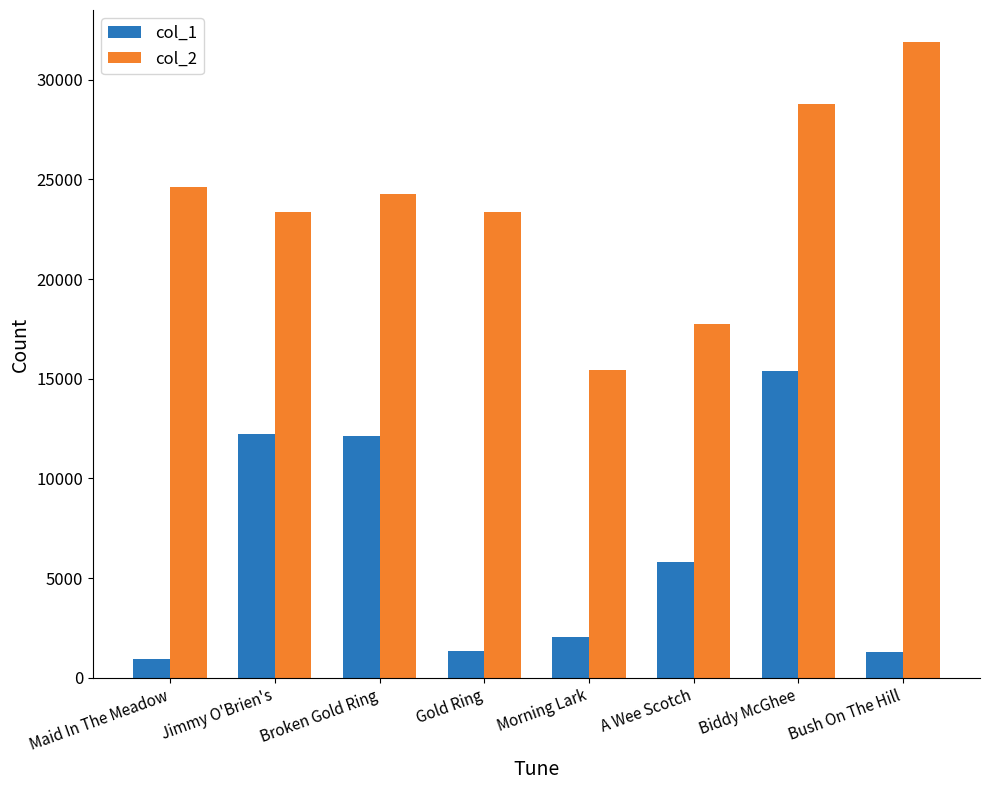

At how many categories does at least one series exceed 26640?

2